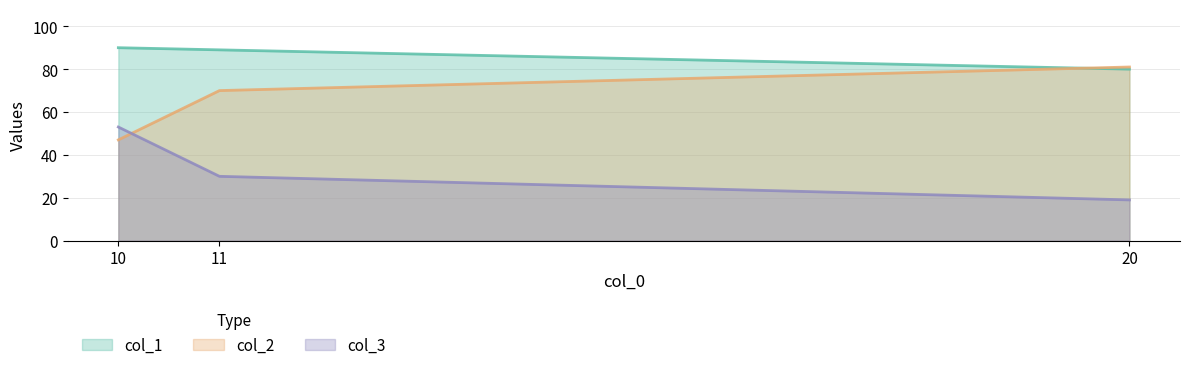

What is the minimum value shown in the chart?

19